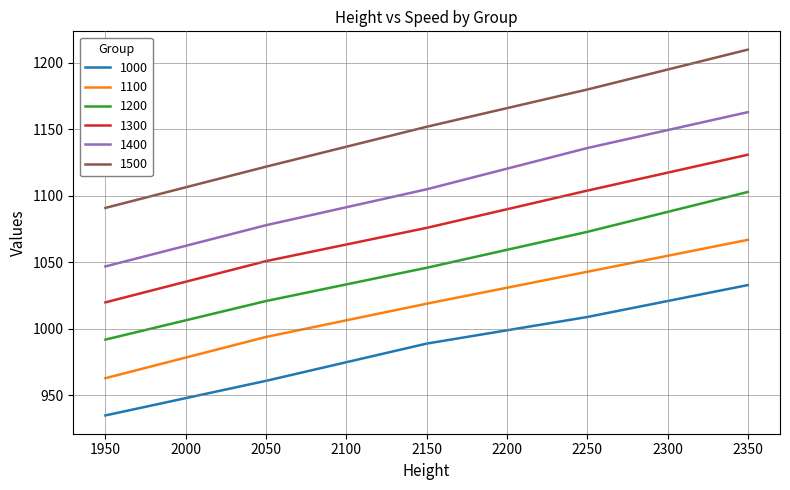

At which label does 1300 reach its minimum?

1950